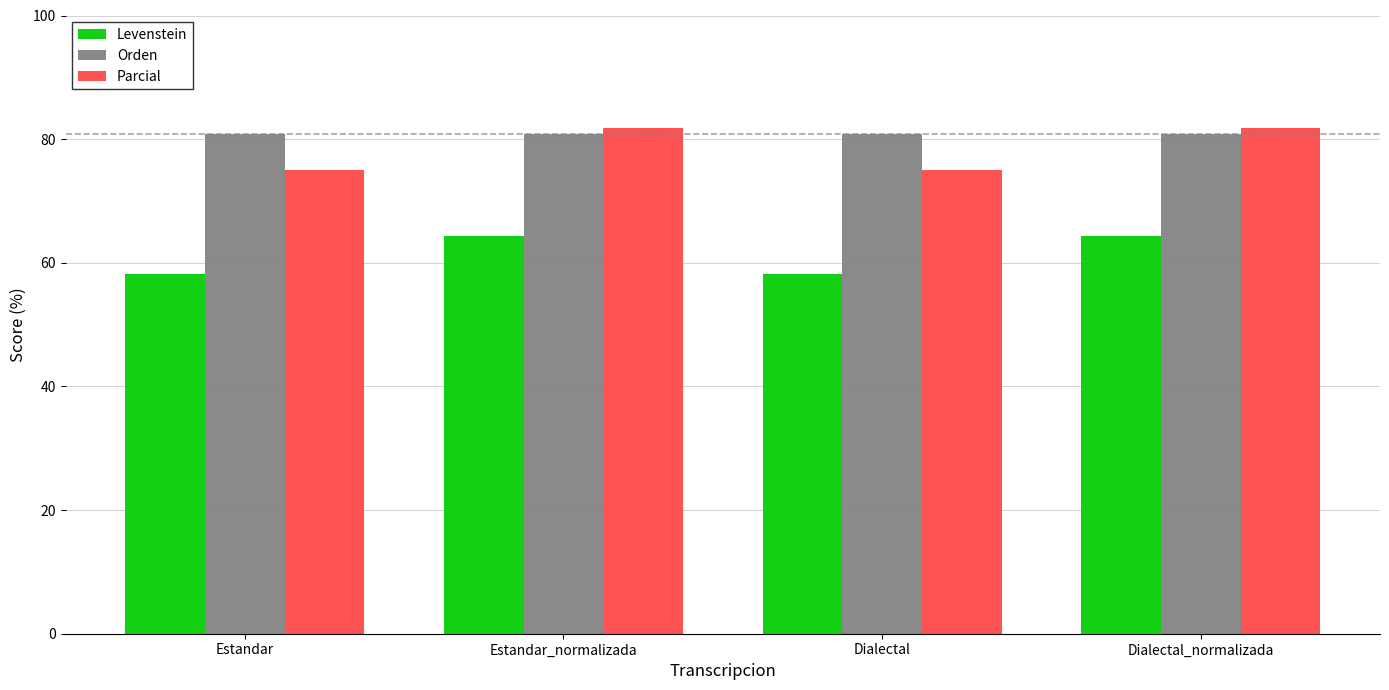

Which series changed the most between Estandar and Dialectal_normalizada?

Parcial